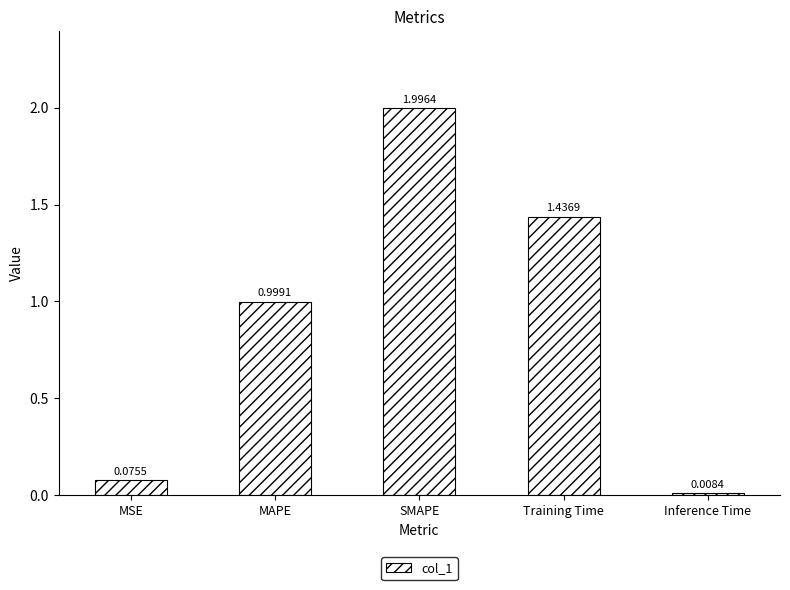

Approximately how many times larger is the value at MAPE compared to SMAPE?

0.5